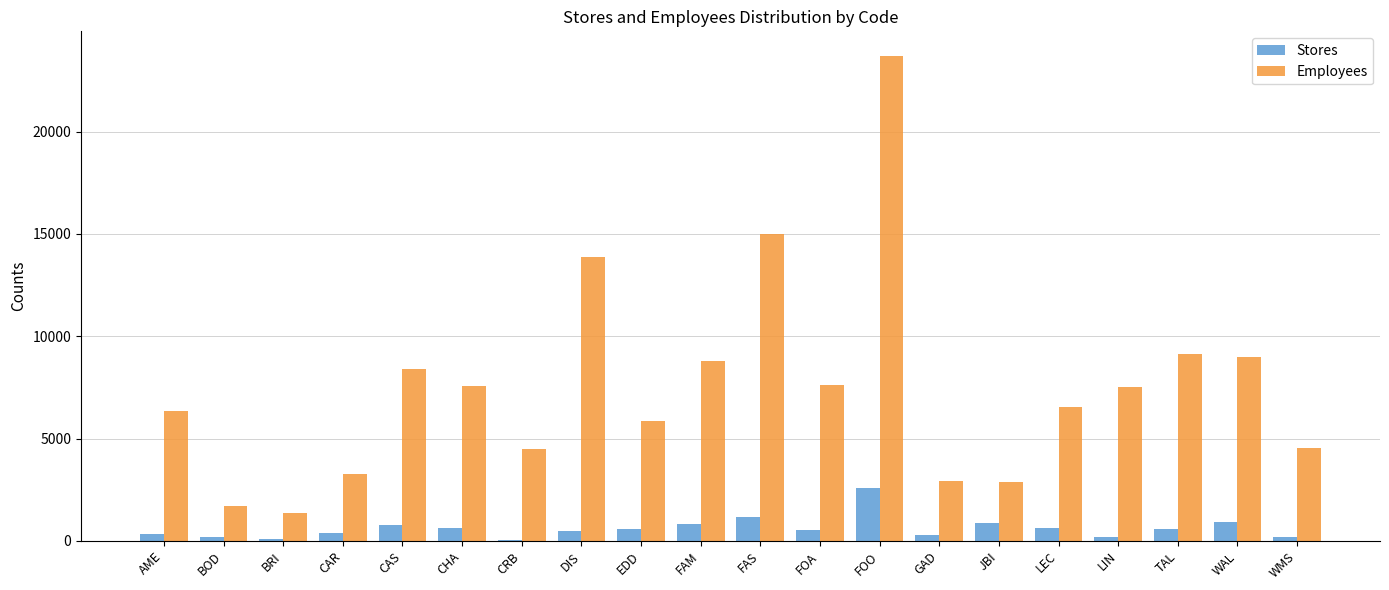

What is the greatest value displayed?

23708